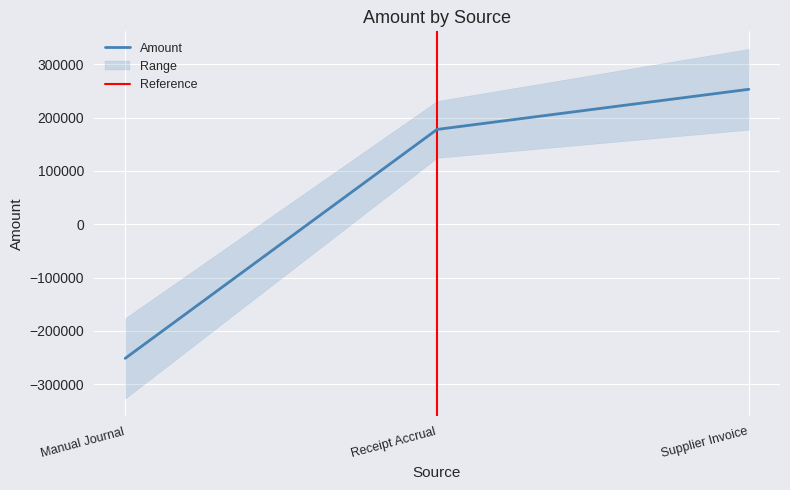

What is the difference between the values at Supplier Invoice and Manual Journal?

504586.3